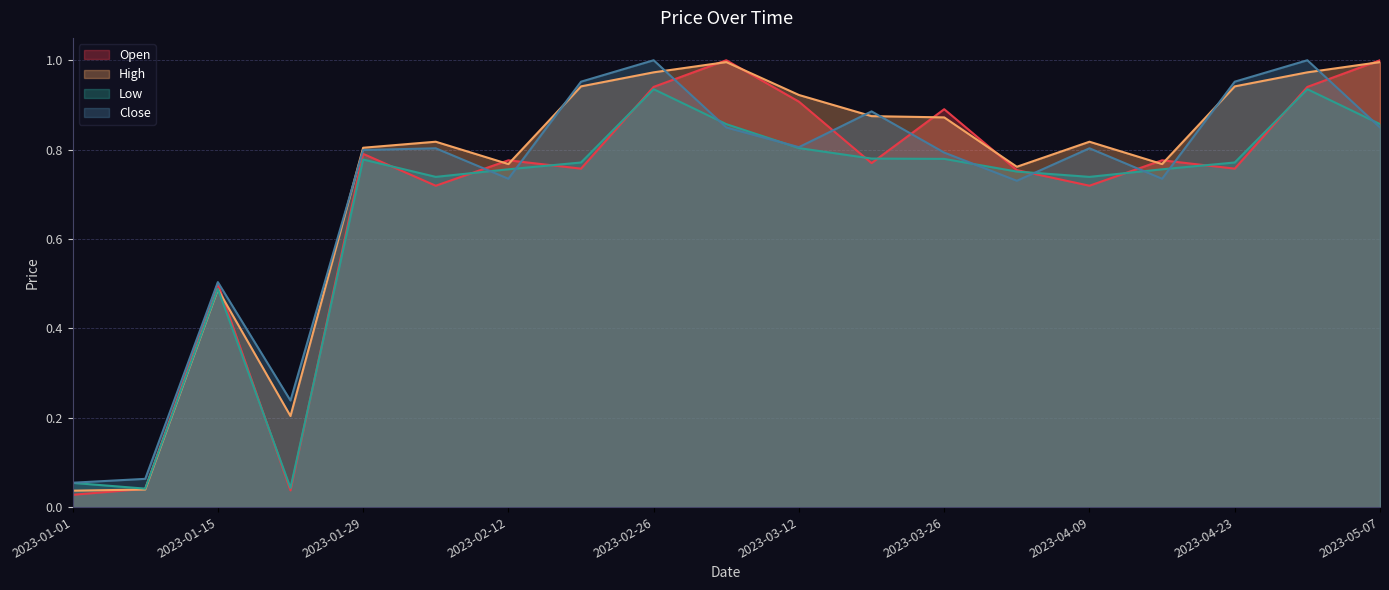

What is the label of the 17th point from the left?

2023-04-23